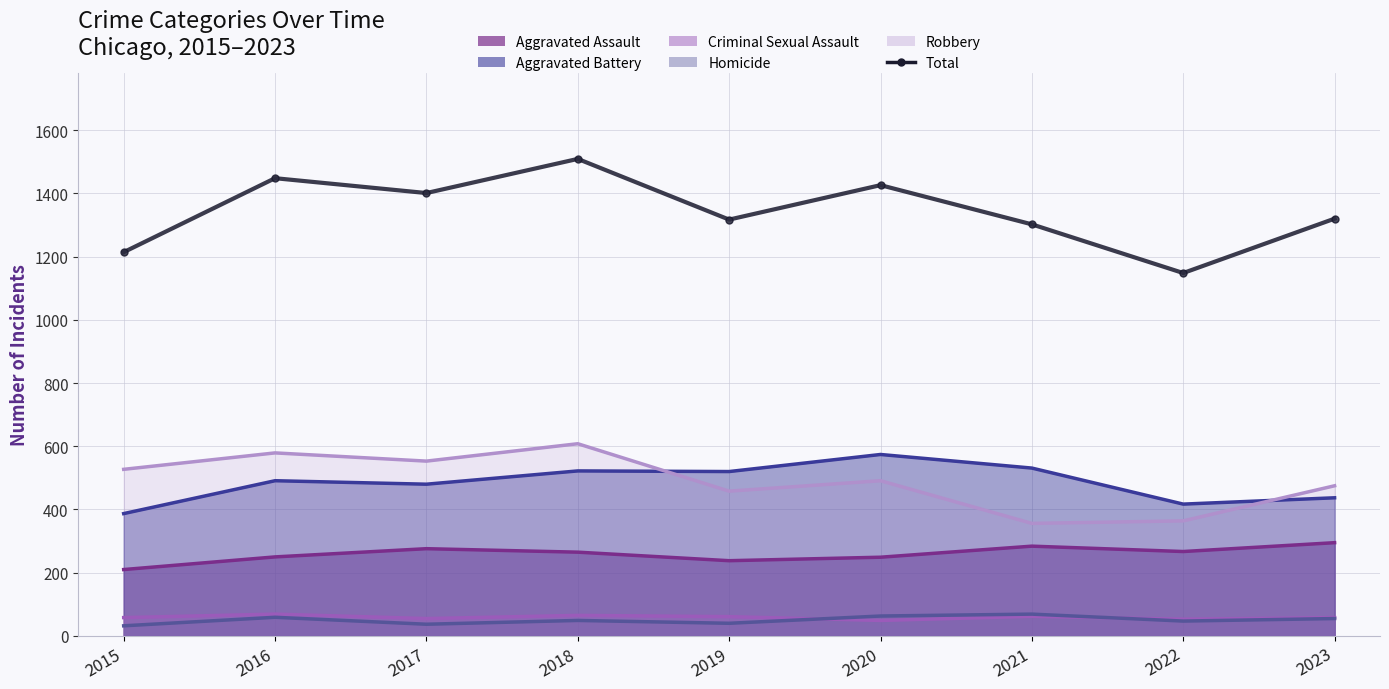

Between 2015 and 2022, which is larger?

2015